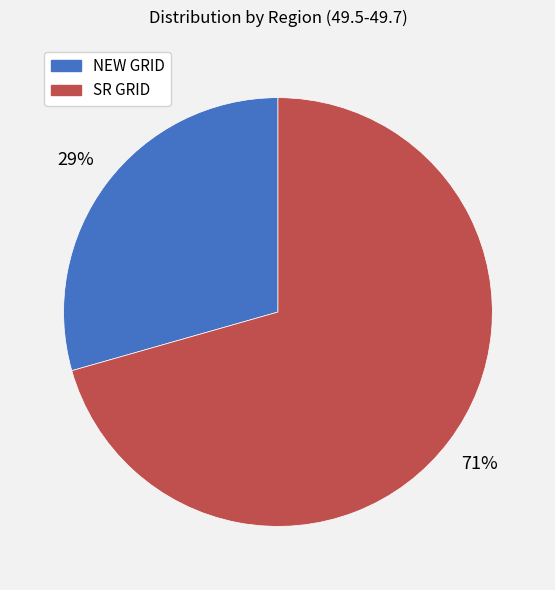

Is there any slice that represents more than half of the pie?

Yes